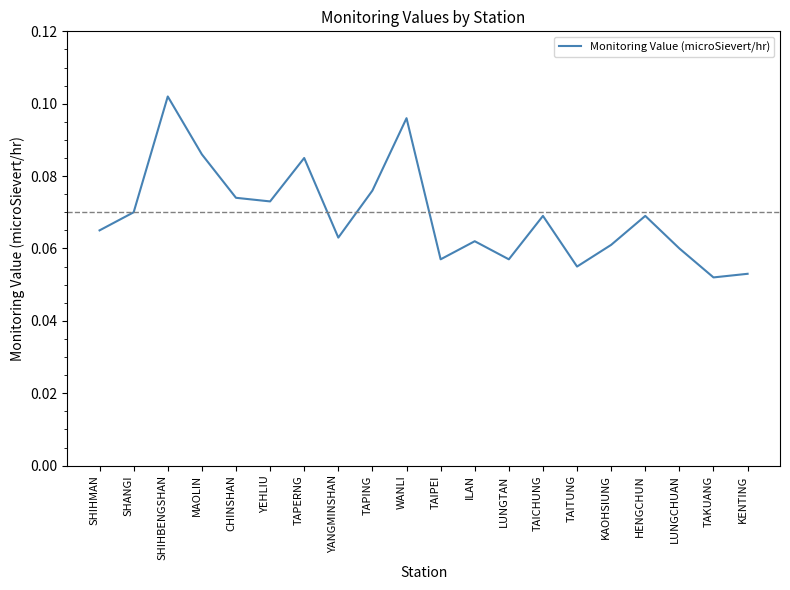

Which category has the highest value across all series?

SHIHBENGSHAN